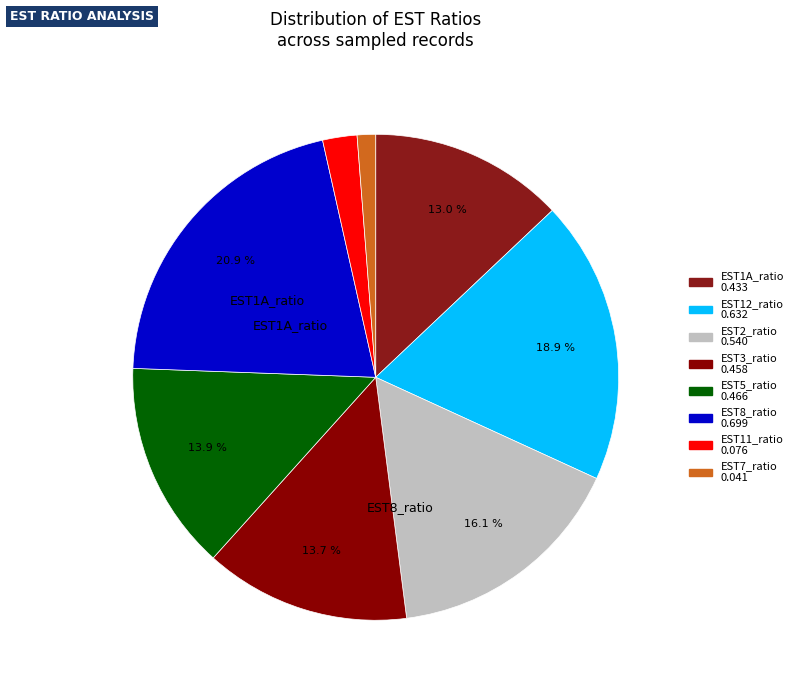

To the nearest percent, what percentage of the pie is EST12_ratio?

19%